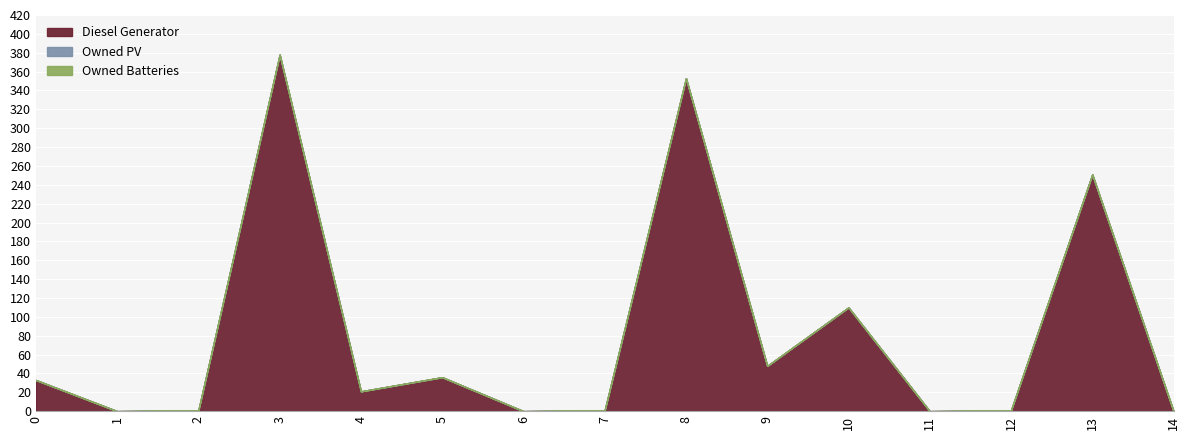

True or false: Diesel Generator and Owned PV cross at least once.

False